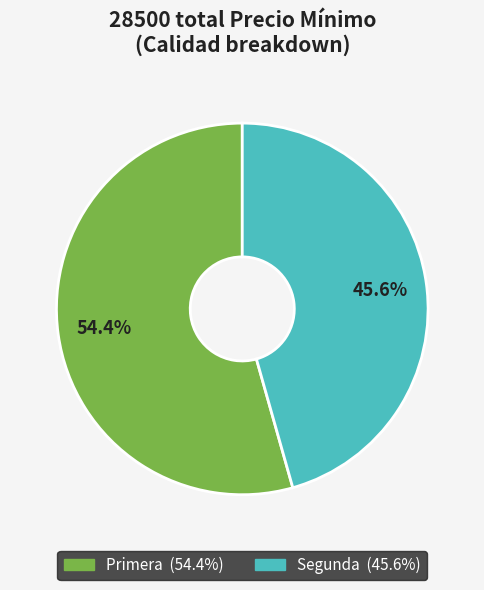

Is there any slice that represents more than half of the pie?

Yes